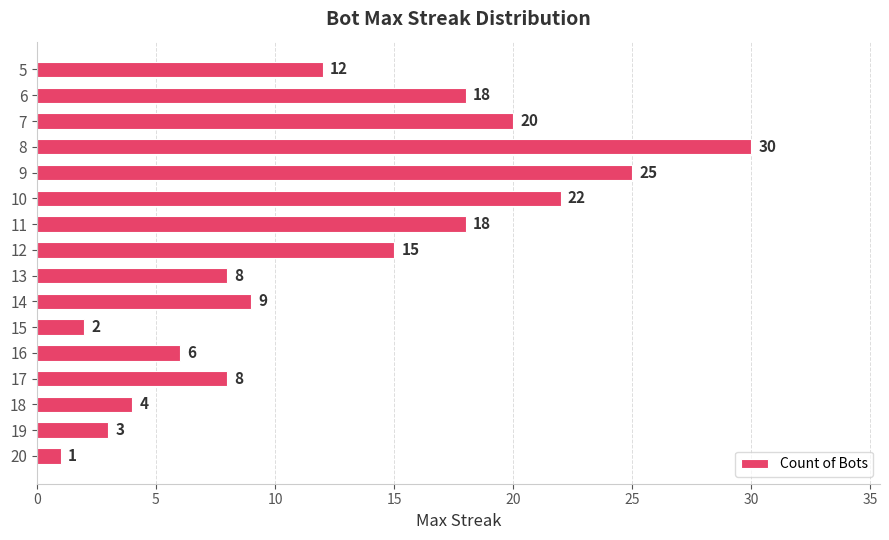

What is the approximate value at 6, to the nearest 5?

20